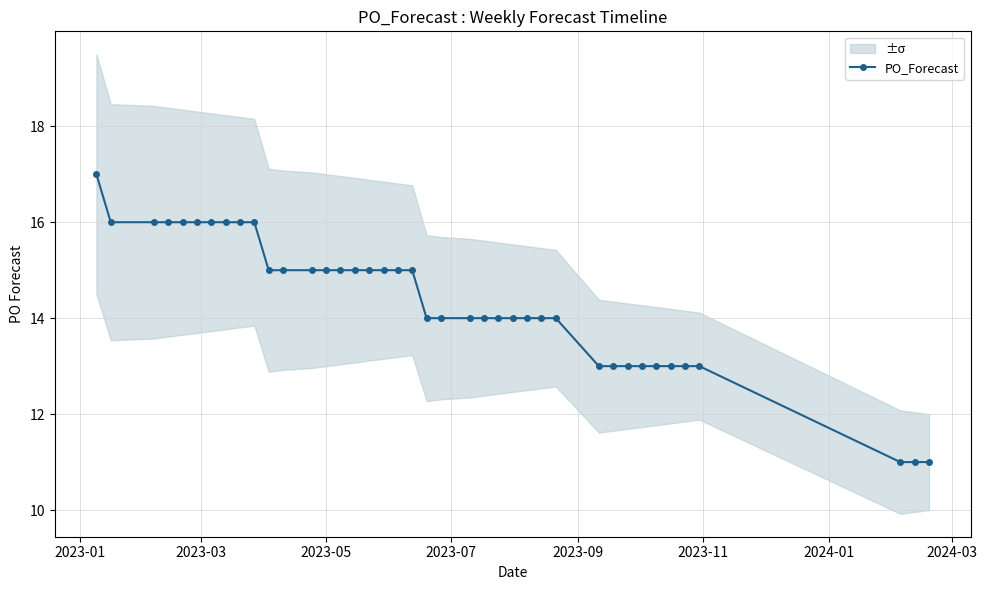

What is the sum of all values?

574